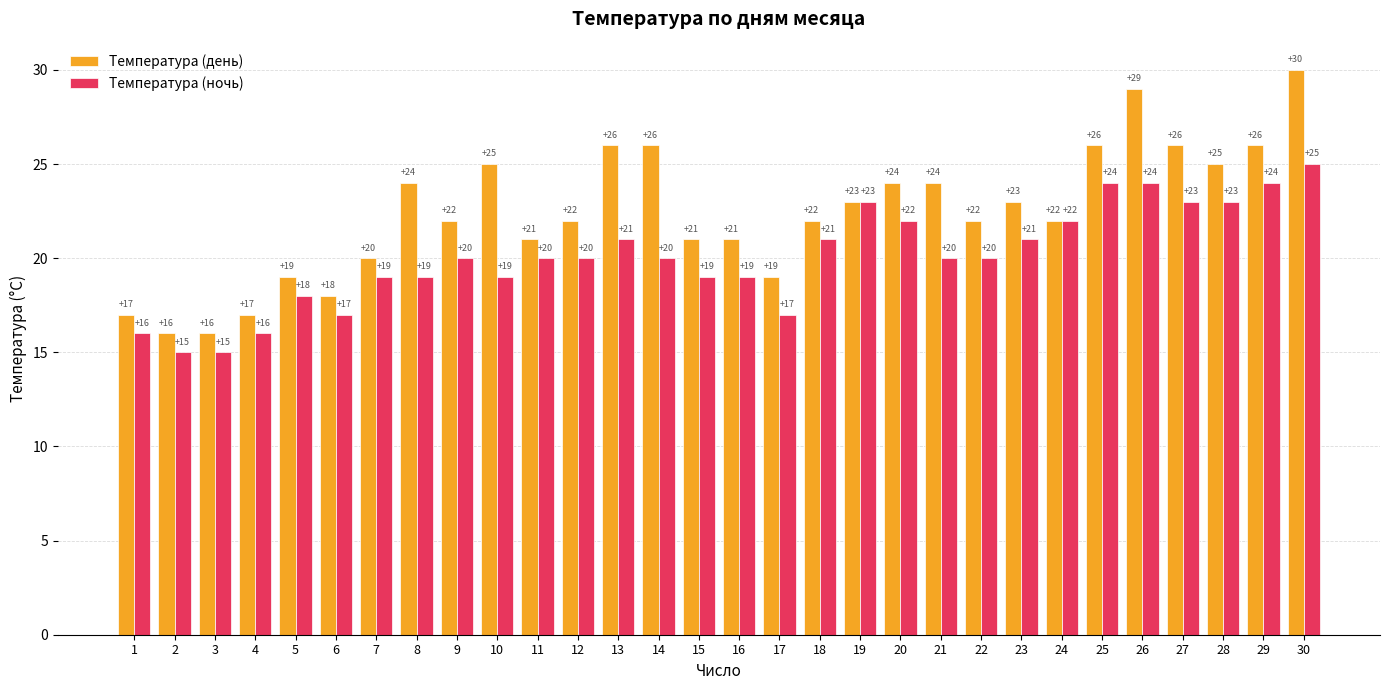

Which series has the largest total across all categories?

Температура (день)